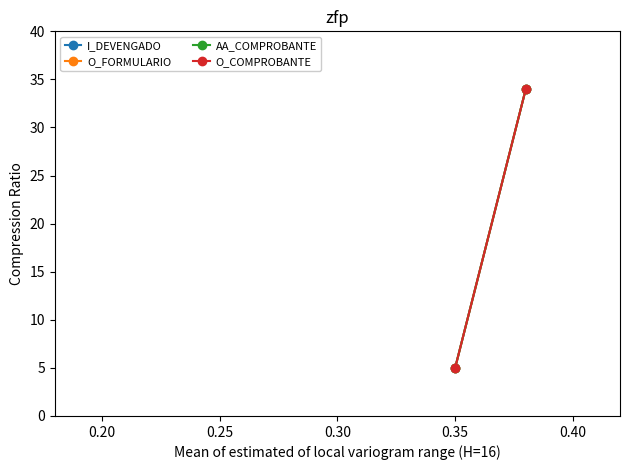

Count the AA_COMPROBANTE values in the range 5 to 34.

2